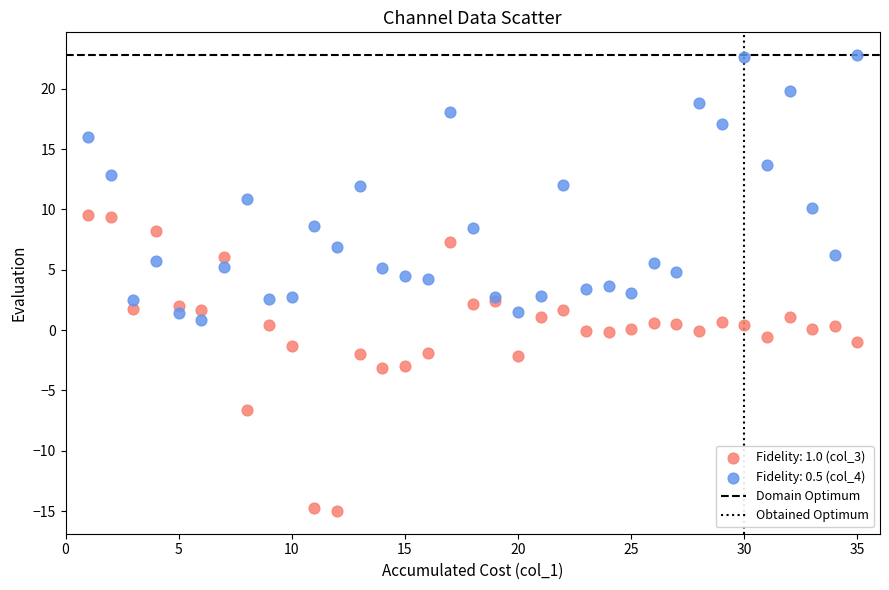

What is the X range (max minus min) for the scatter plot?

34.0